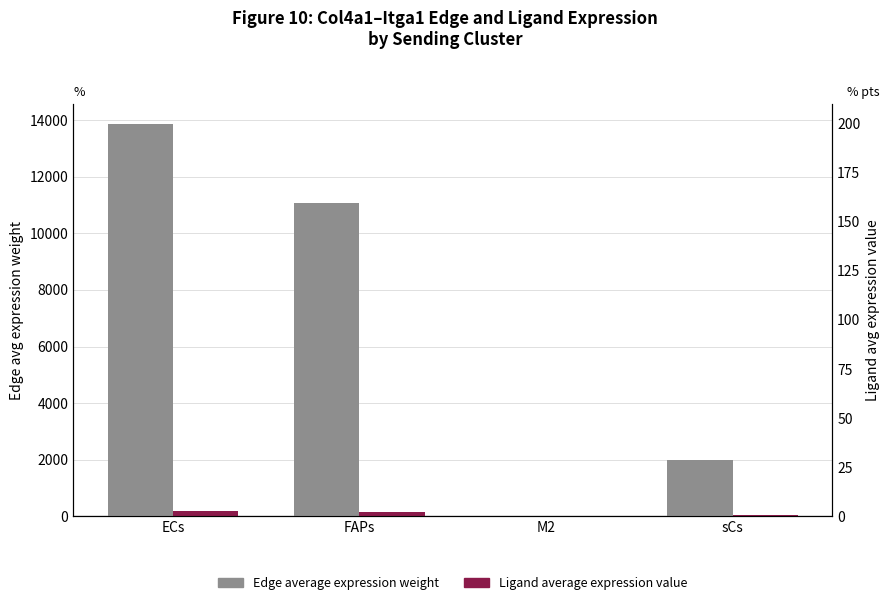

What is the label of the 3rd bar from the left?

M2